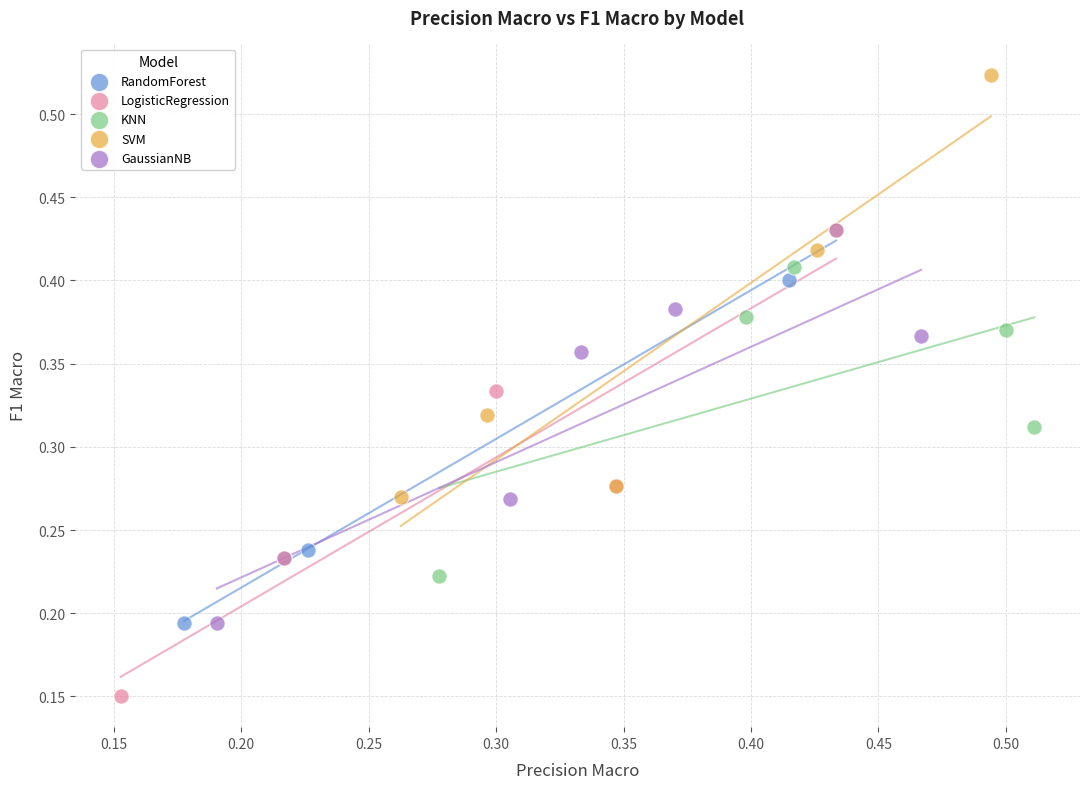

What are all the series names shown in the legend?

RandomForest, LogisticRegression, KNN, SVM, GaussianNB